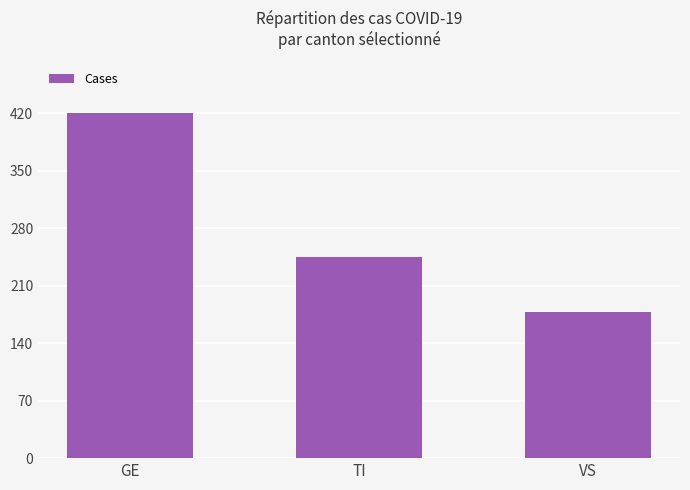

Which label corresponds to the smallest value in the chart?

VS